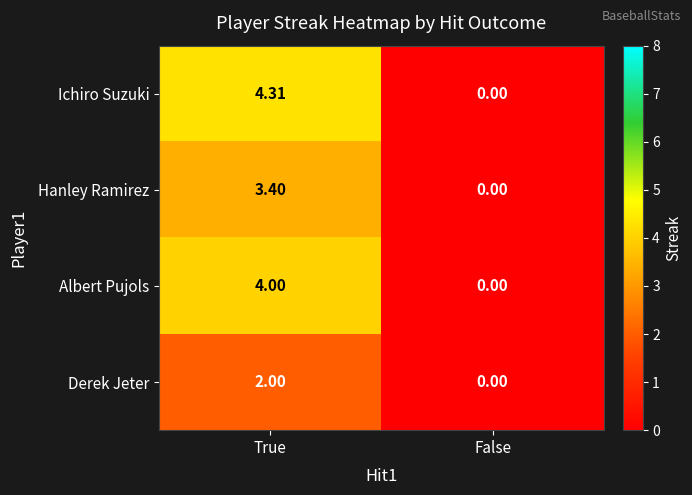

Which category has the lowest value across all series?

False